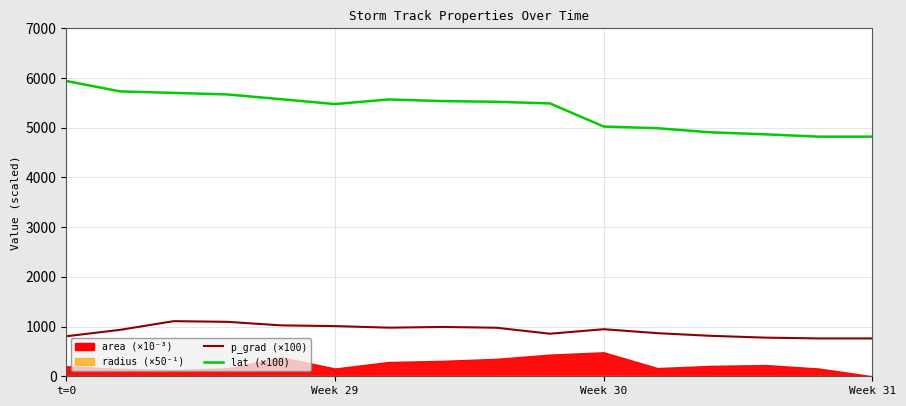

True or false: lat and p_grad cross at least once.

False